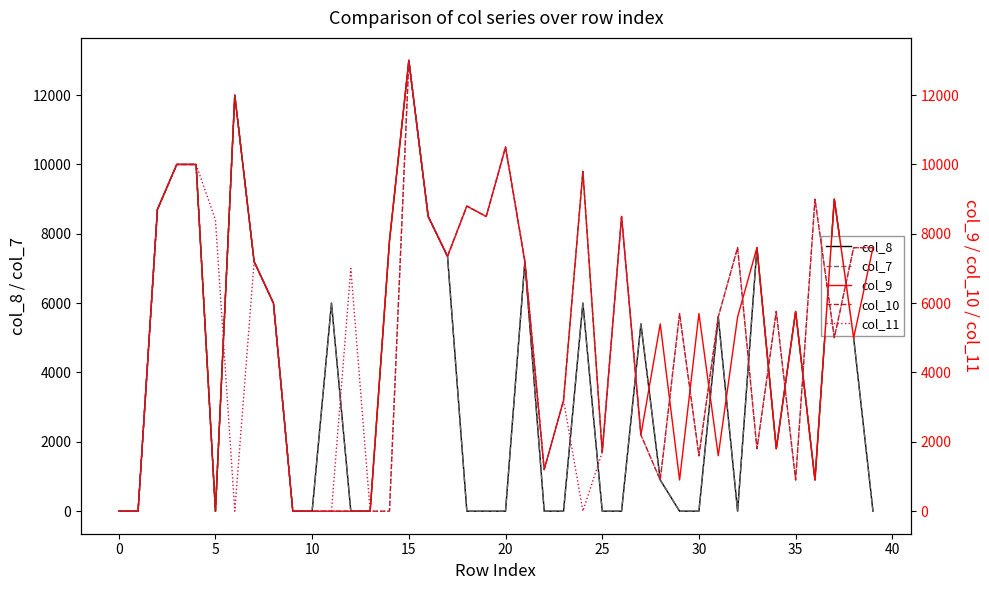

Which series has the widest spread of values?

col_8